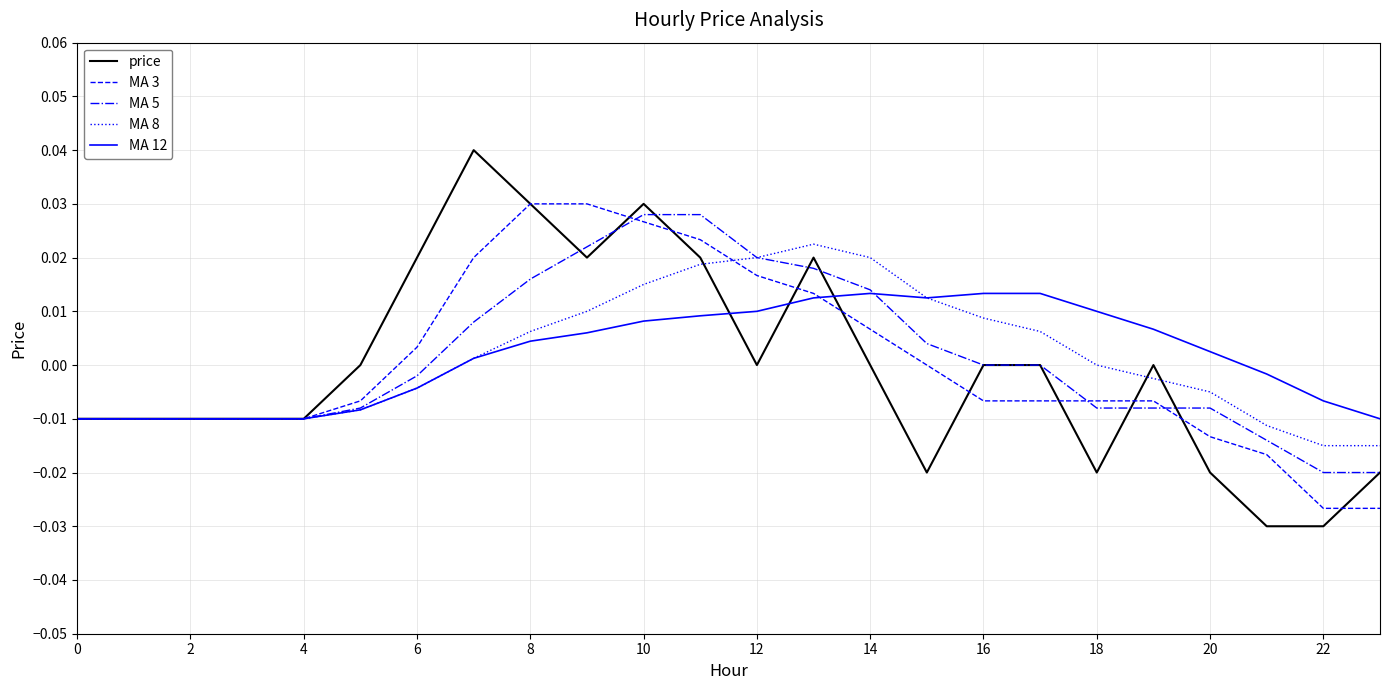

Which series has the widest spread of values?

price